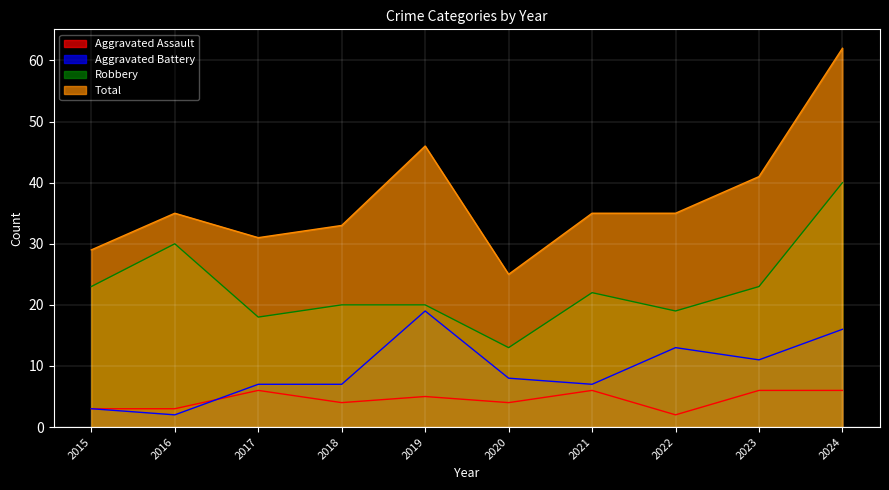

What are all the series names shown in the legend?

Aggravated Assault, Aggravated Battery, Robbery, Total